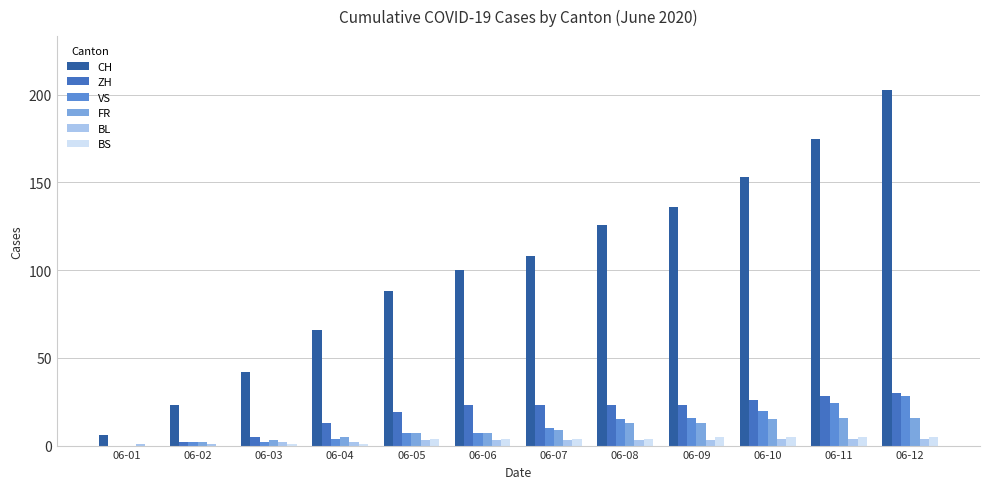

How many groups of bars are there?

12